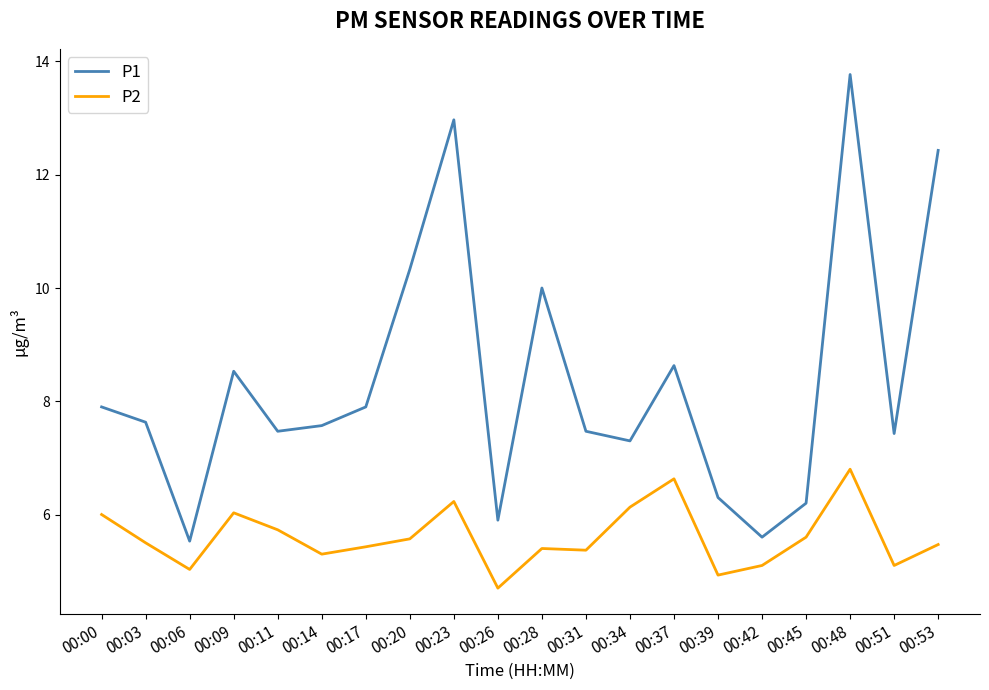

Rank the series by their maximum value, from lowest to highest.

P2, P1